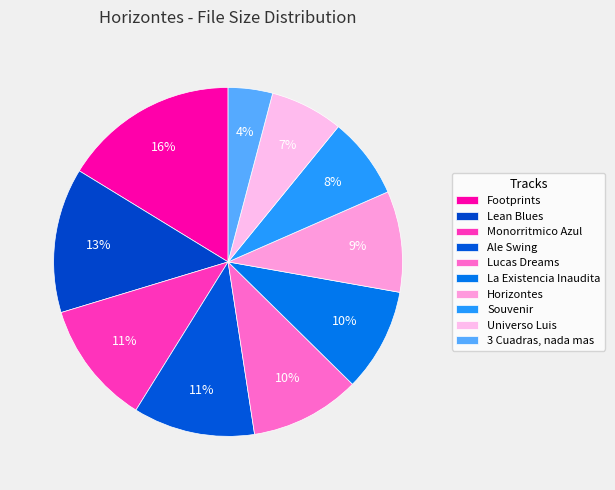

Count the number of slices in the pie.

10